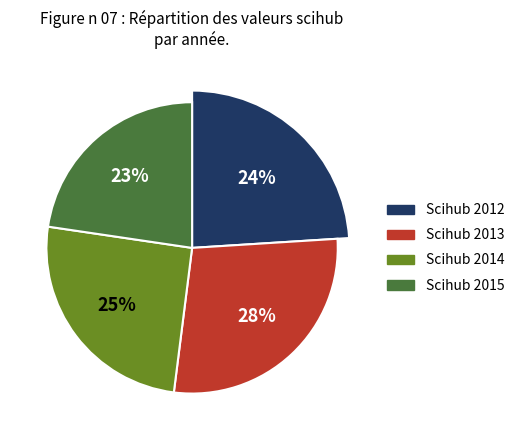

How many segments does this pie chart have?

4